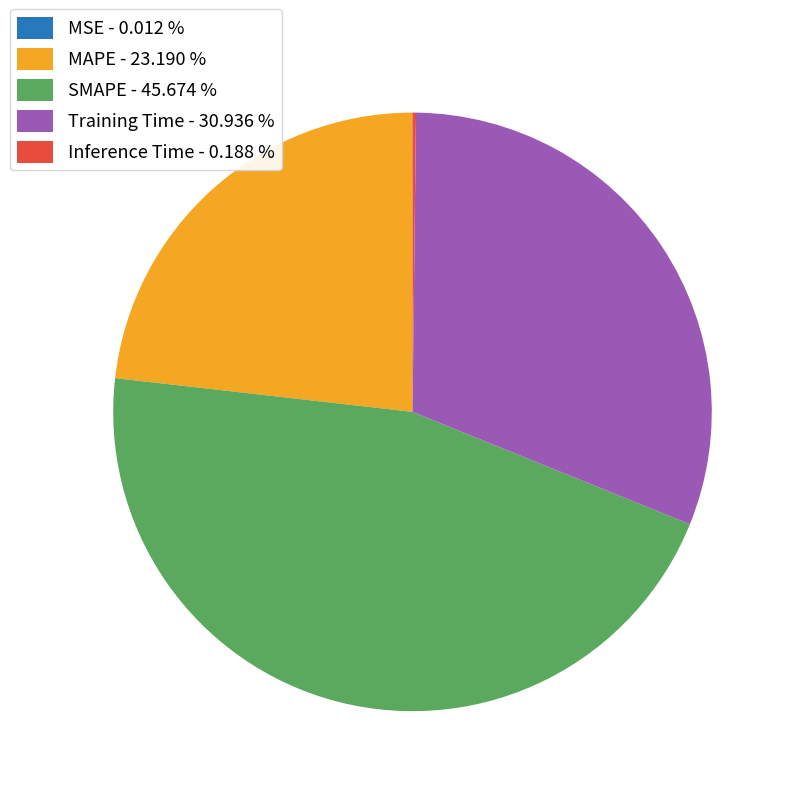

Does any single category account for the majority?

No